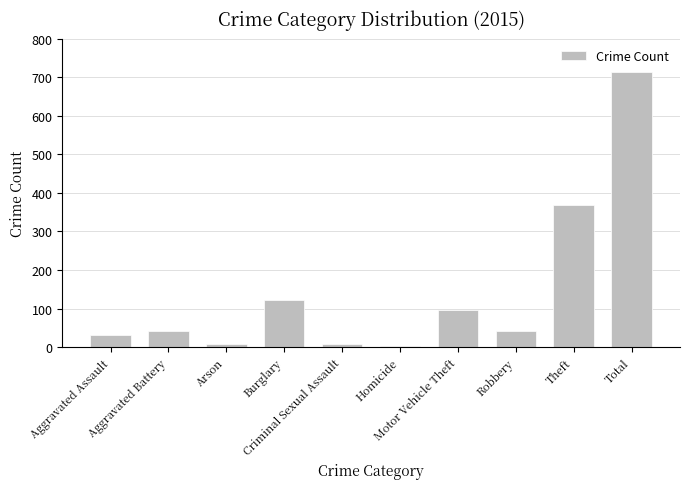

What is the label of the 6th bar from the right?

Criminal Sexual Assault